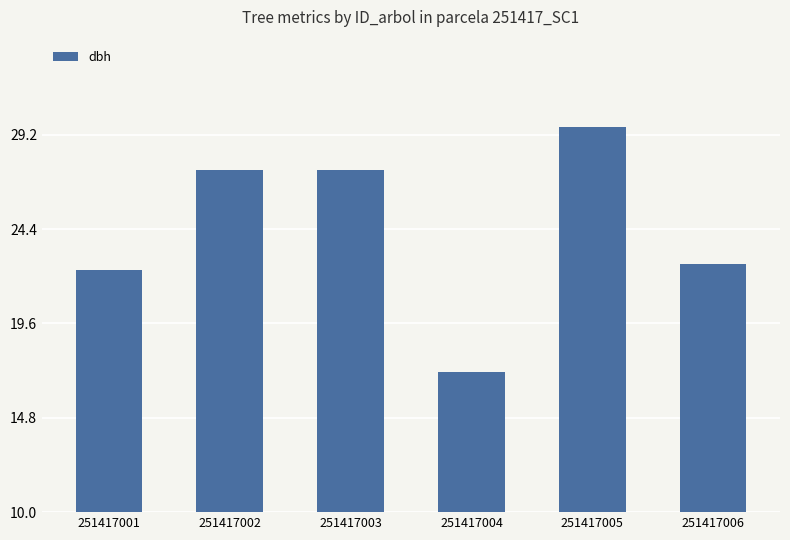

How many data points are less than 27?

3